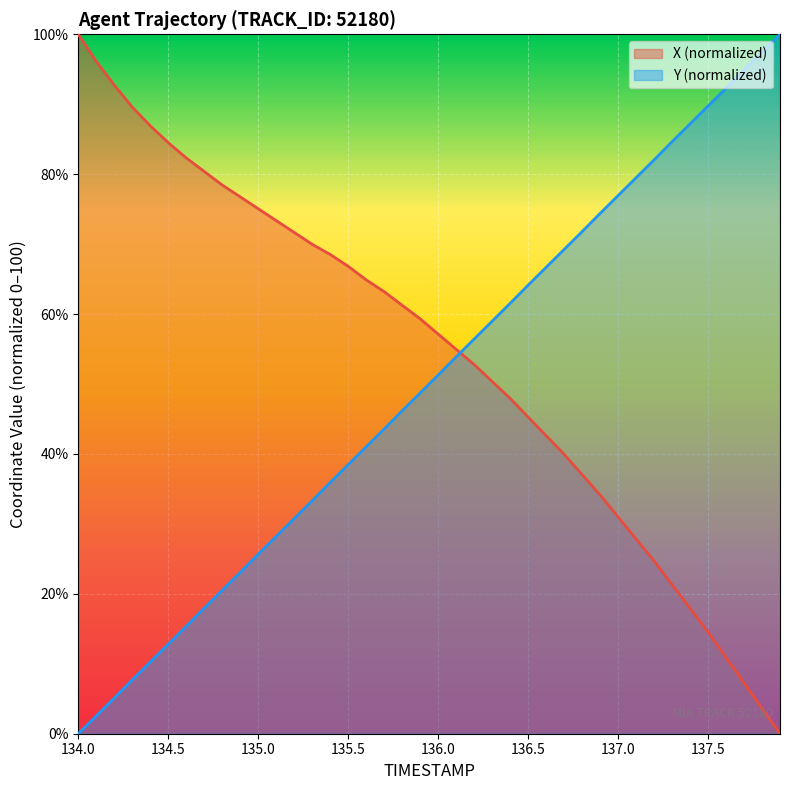

List the series in order of their peak value, highest first.

X, Y